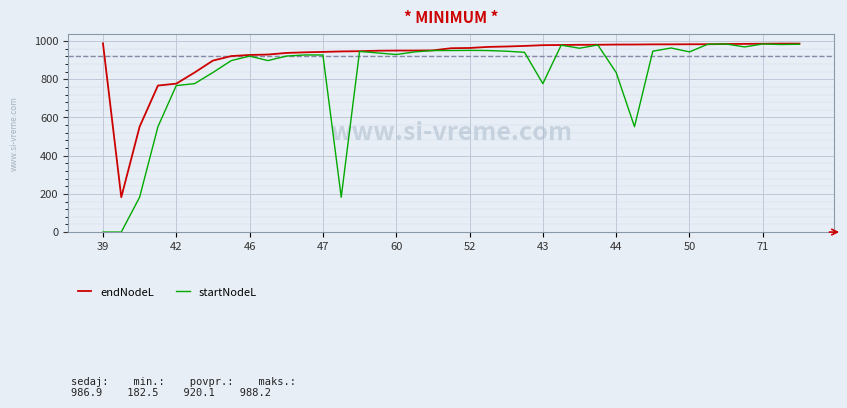

List the series in order of their overall mean, lowest first.

startNodeL, endNodeL